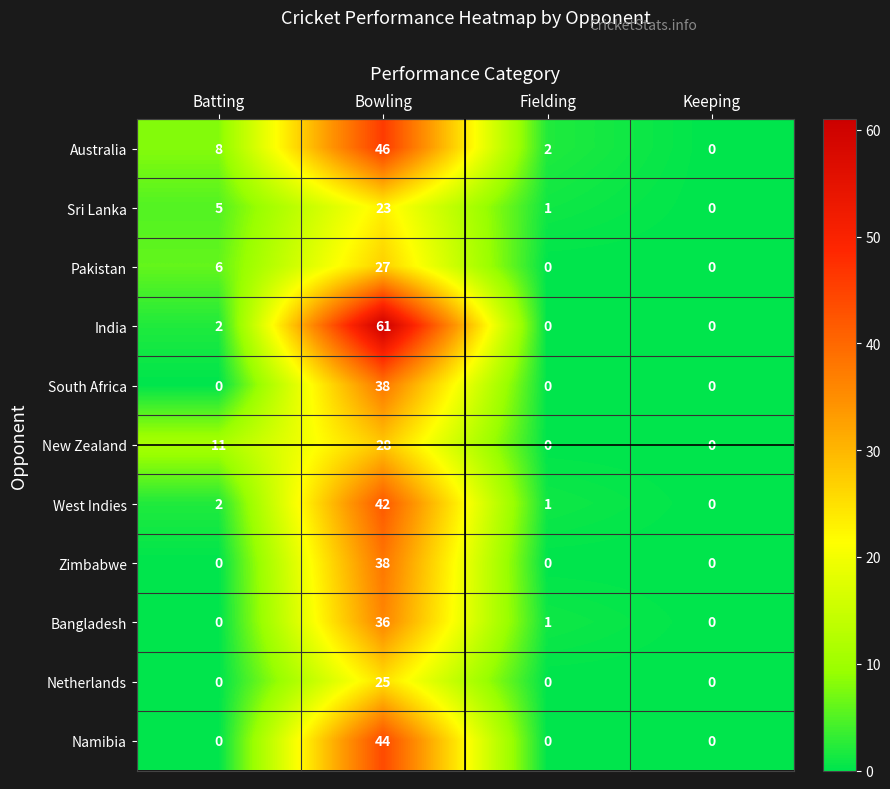

Which series has the largest total across all categories?

India